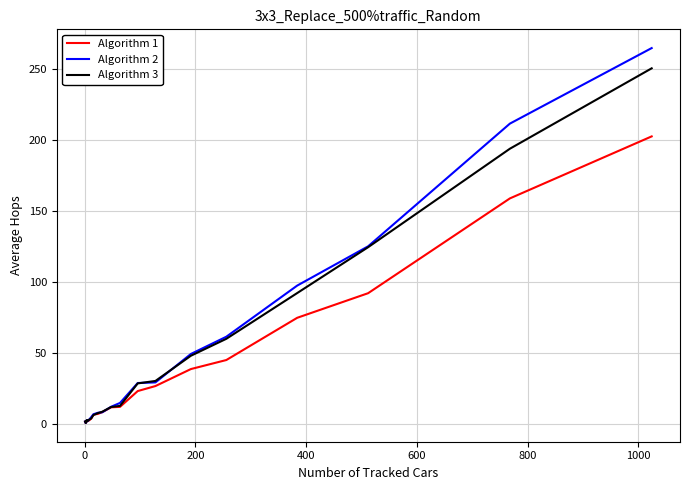

Rank the series by their maximum value, from lowest to highest.

Algorithm 1, Algorithm 3, Algorithm 2